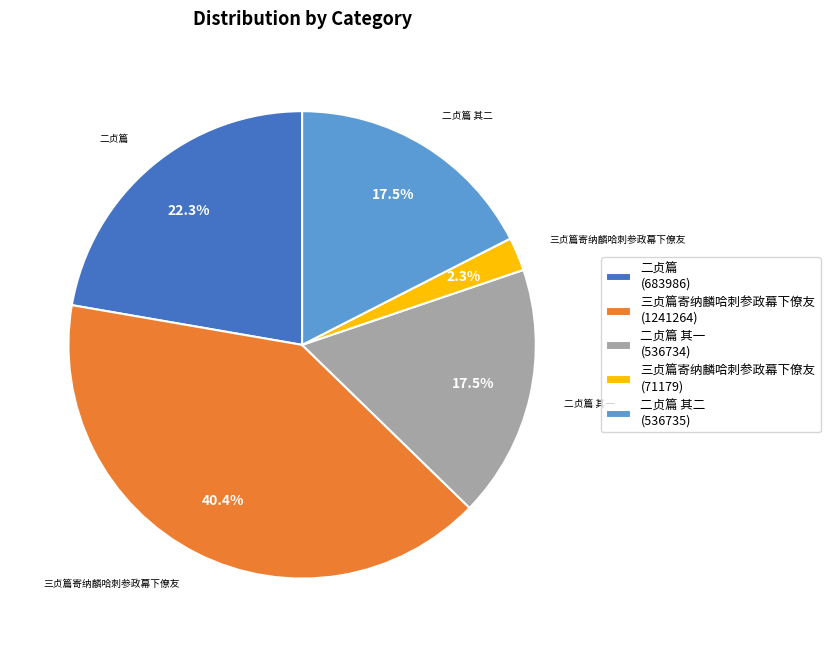

Which category has the smallest portion of the pie?

三贞篇寄纳麟哈刺参政幕下僚友 (71179)